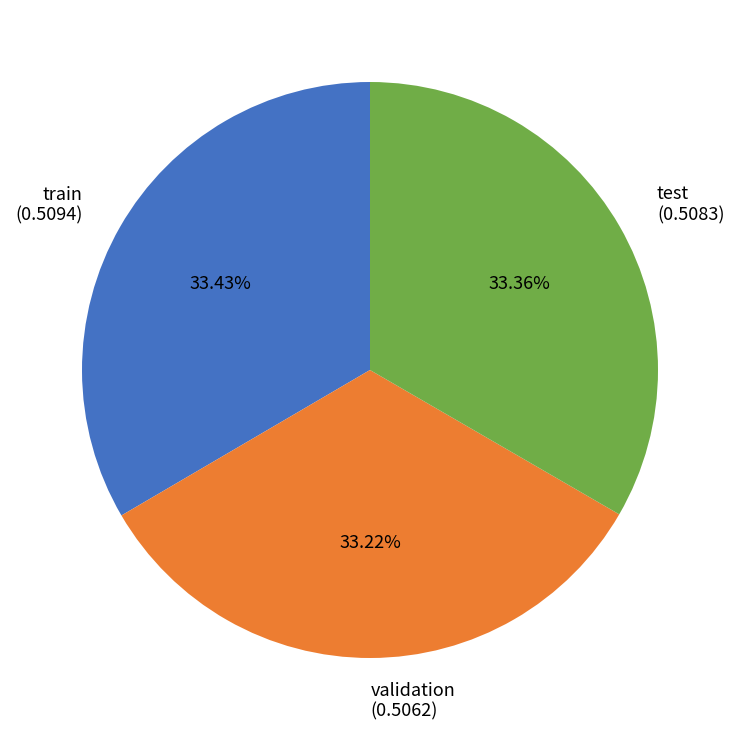

Does test account for over 50% of the chart?

No